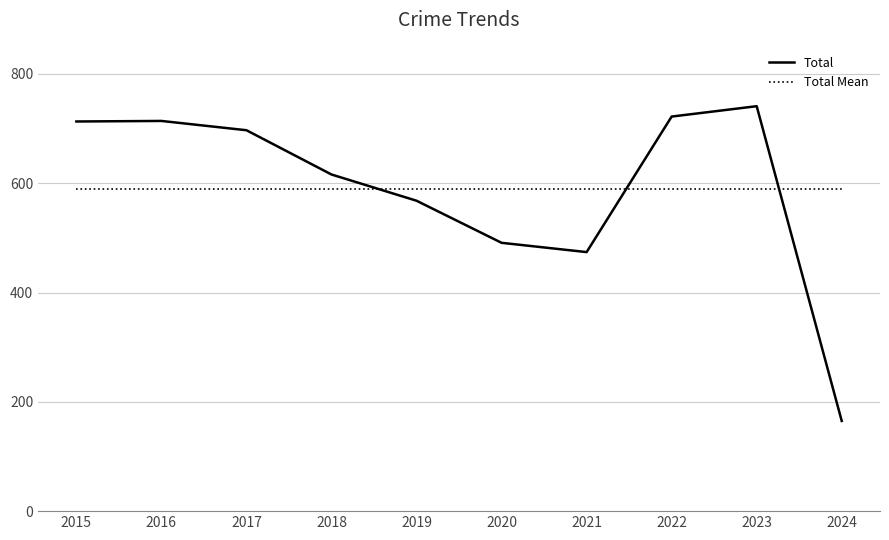

Where is the data nearest to the value 453?

2021